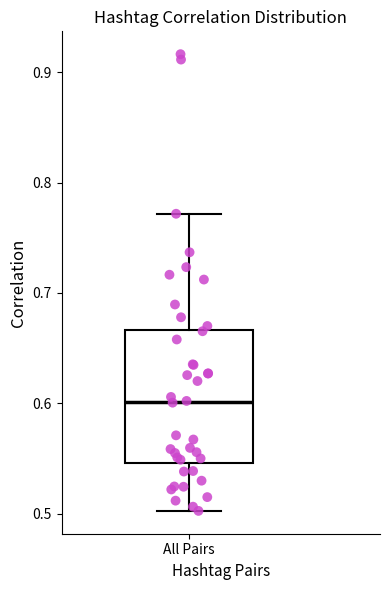

Read this box plot against the y-axis: the position of the median line, the range covered by the box, and the ends of both whiskers. The values are not printed on the chart, so give them approximately, as read against the axis.

median 0.60, box 0.55 to 0.67, whiskers 0.50 to 0.77